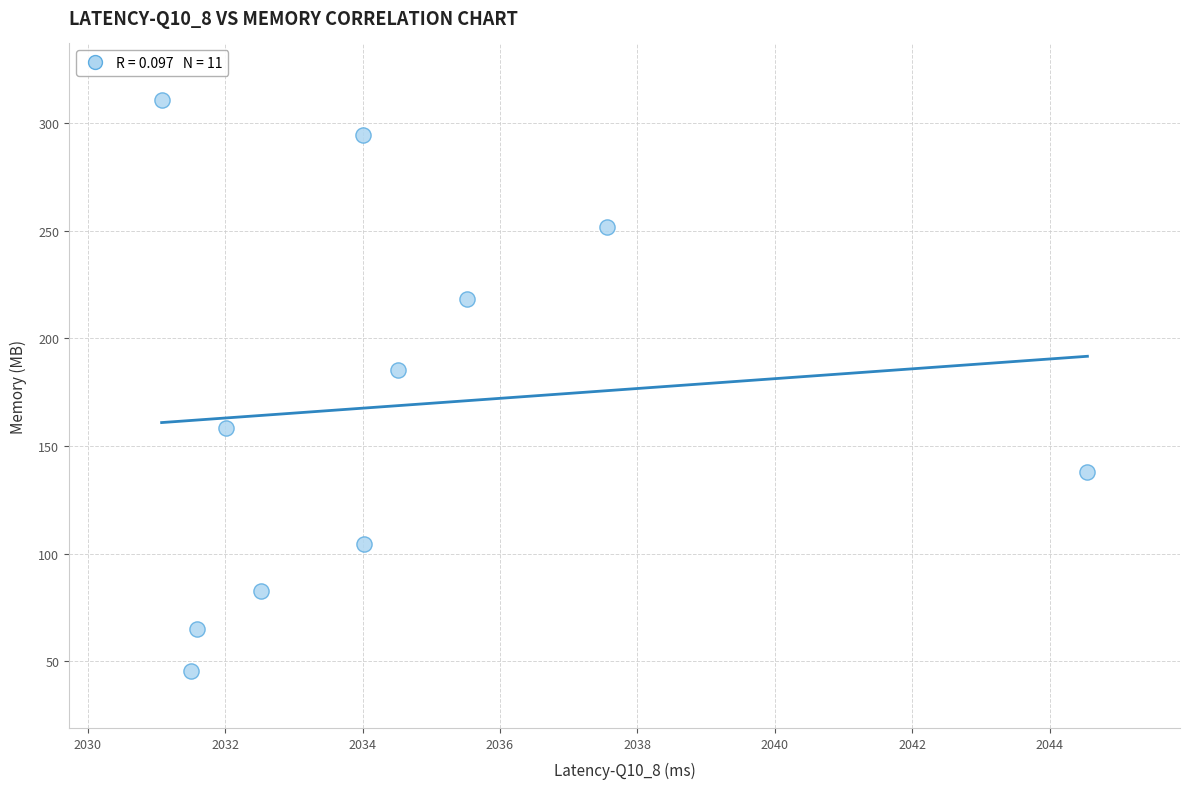

What is the average X value?

2034.4